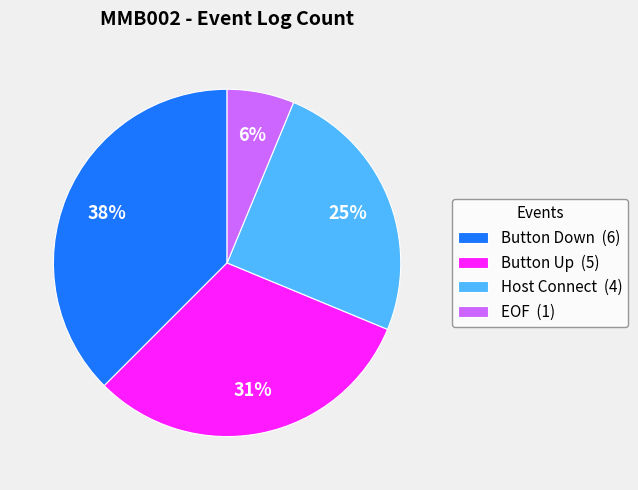

Is there any slice that represents more than half of the pie?

No